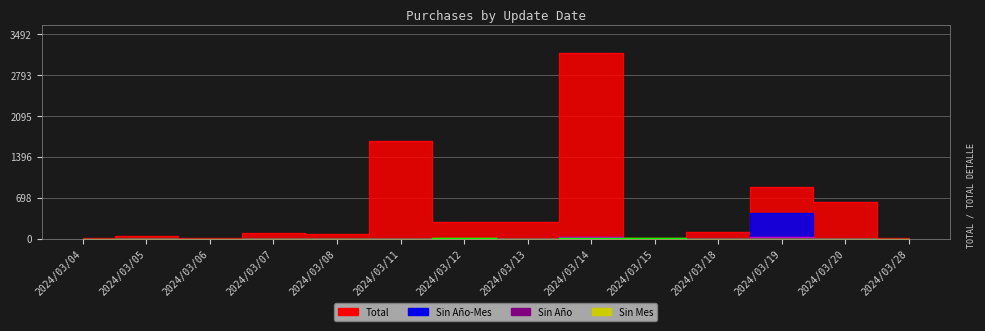

True or false: Total has a value of 85 at 2024/03/05.

False